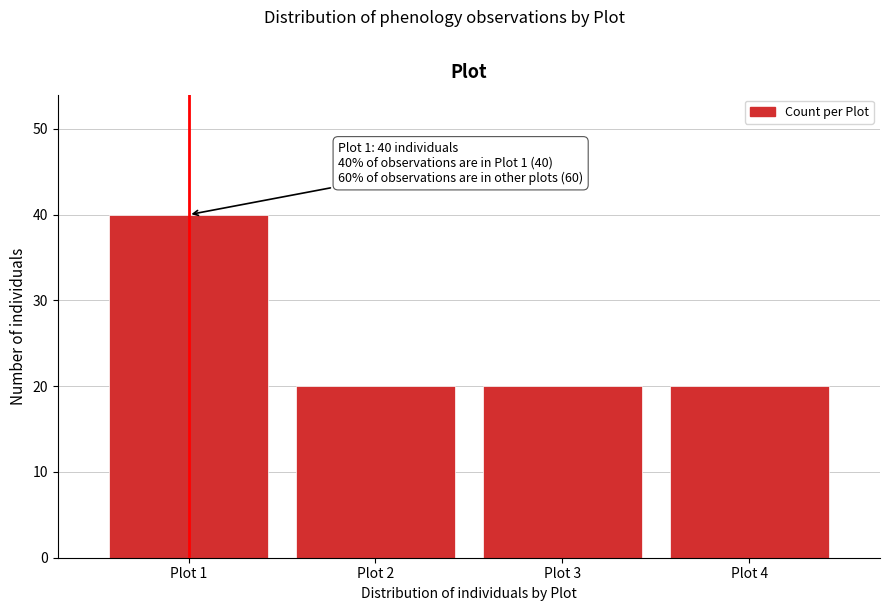

Reading left to right, transcribe all the data shown in this chart.

40	20	20	20